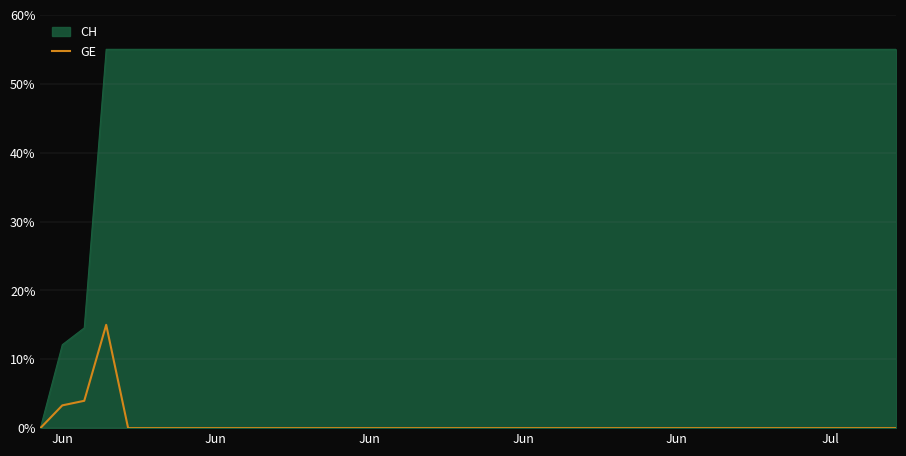

Which series has the largest total across all categories?

CH